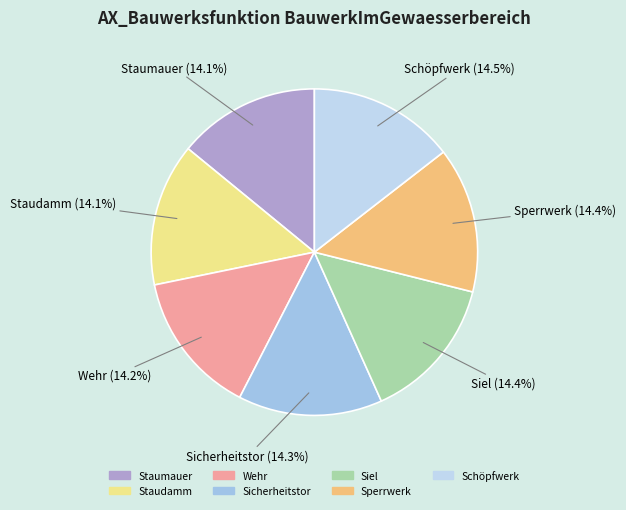

What percentage is the Staudamm slice, to the nearest percent?

14%